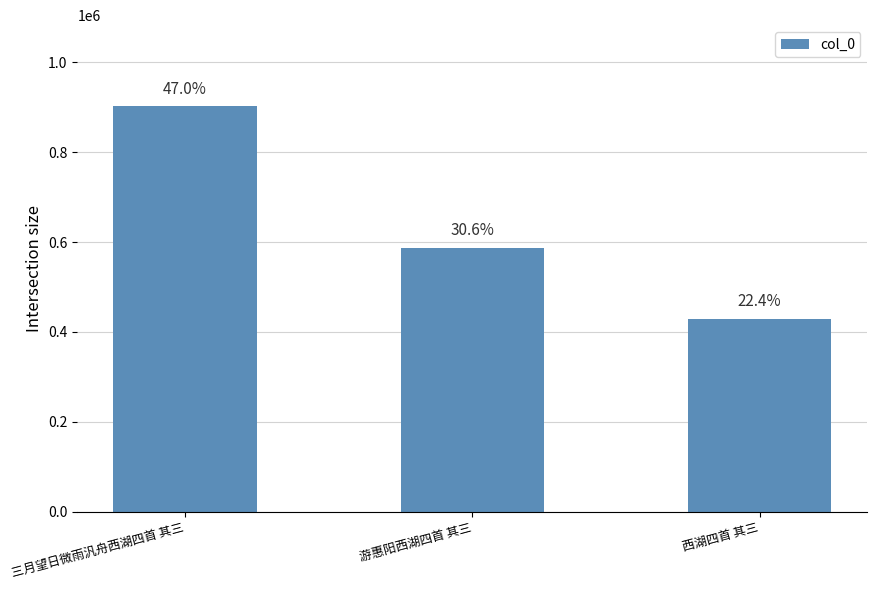

What position from the left is 游惠阳西湖四首 其三?

2